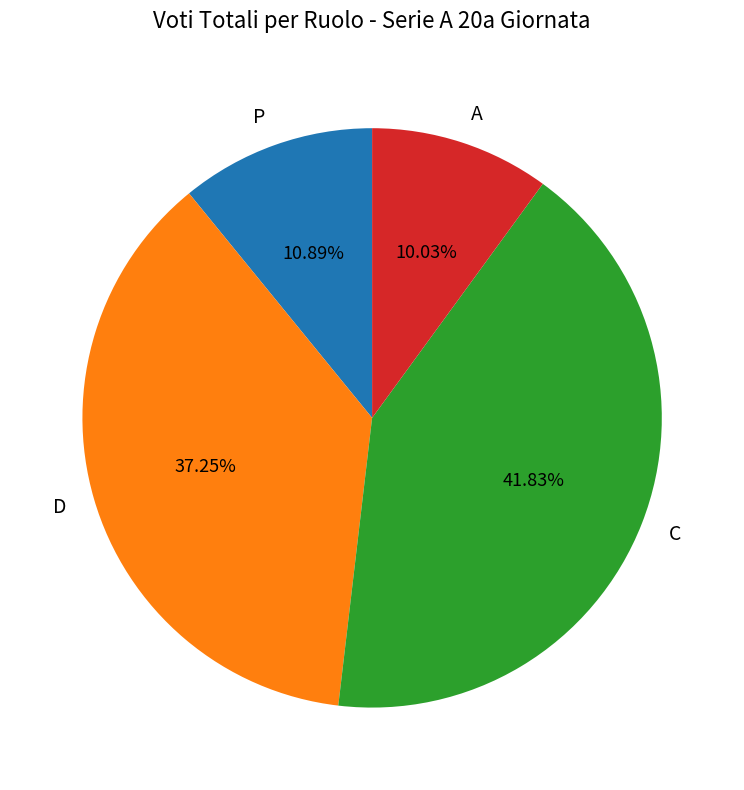

Rank the categories by value from lowest to highest.

A, P, D, C